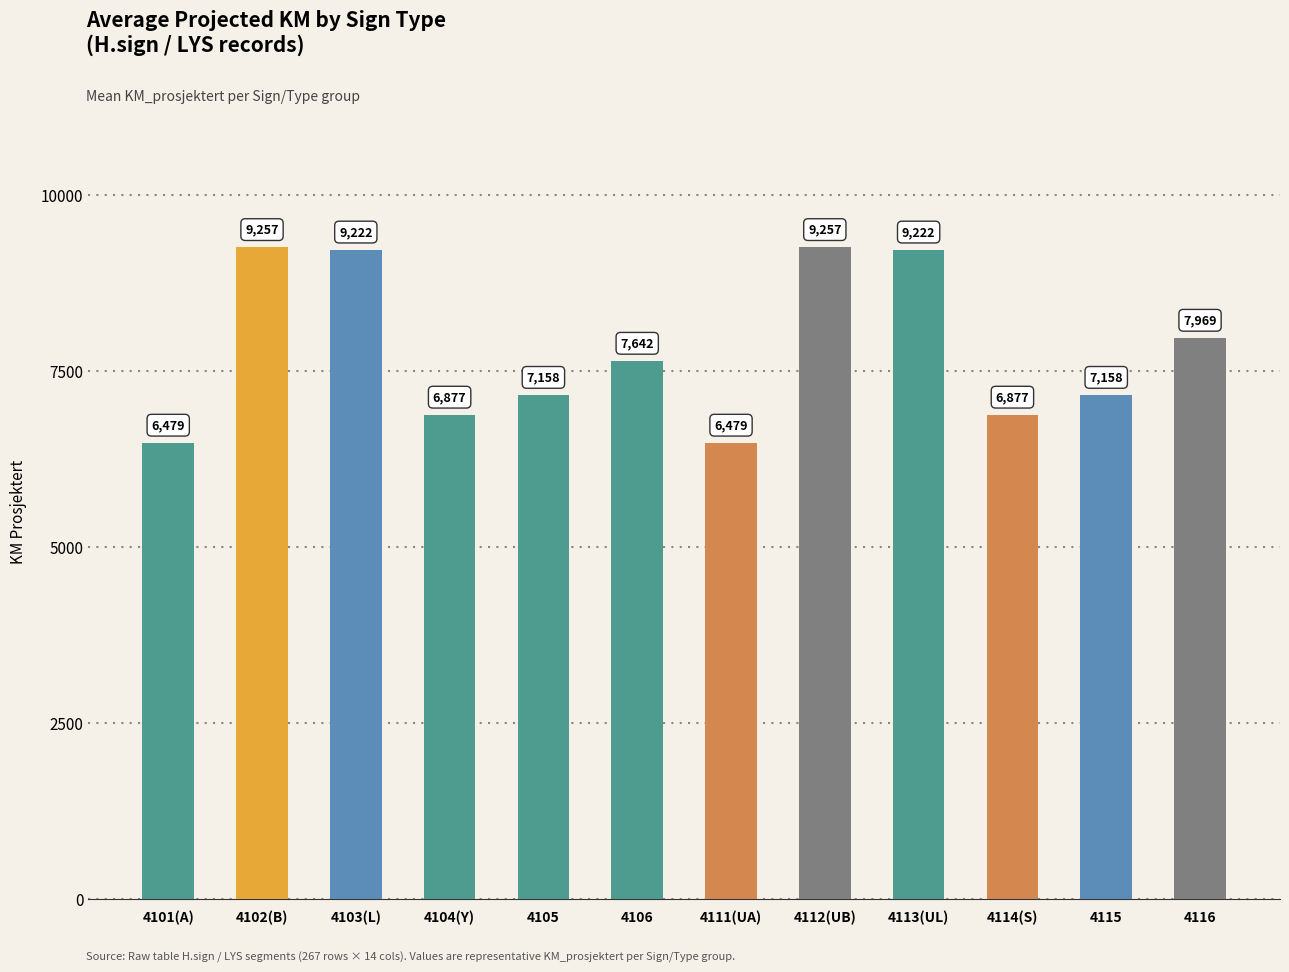

Reading left to right, list all the values displayed in this chart.

6479	9257	9222	6877	7158	7642	6479	9257	9222	6877	7158	7969